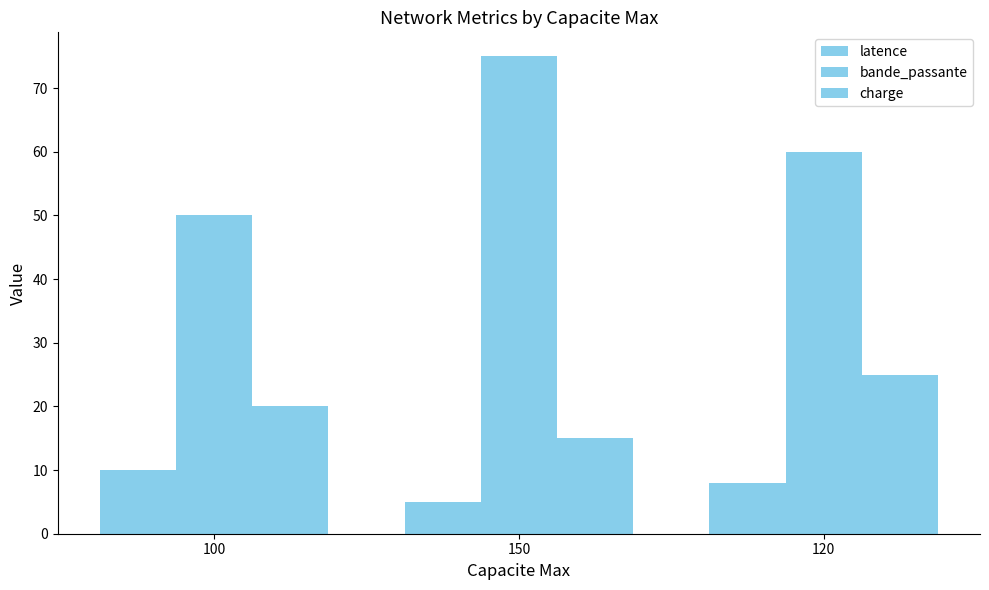

What is the sum of the latence values at 150 and 100?

15